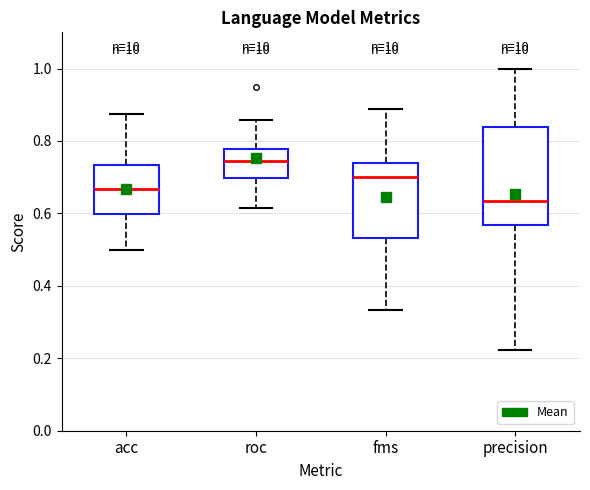

Which box has the highest median line?

roc